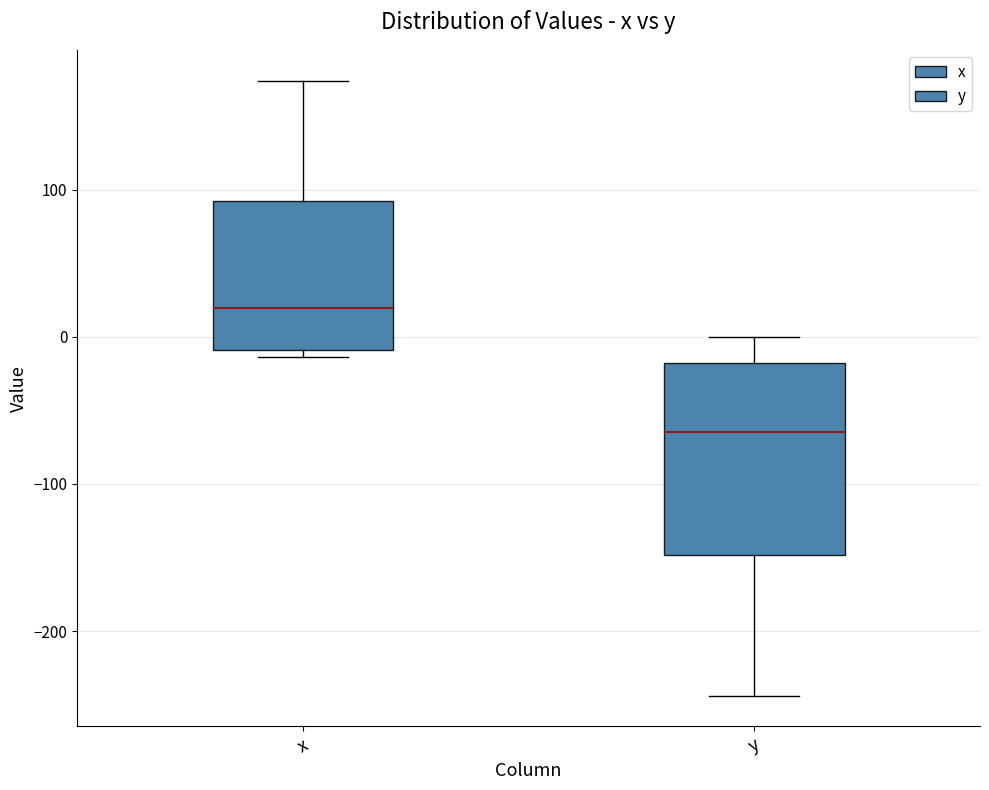

Where is the lower edge of the box for x on the y-axis? The values are not printed on the chart, so give them approximately, as read against the axis.

-10